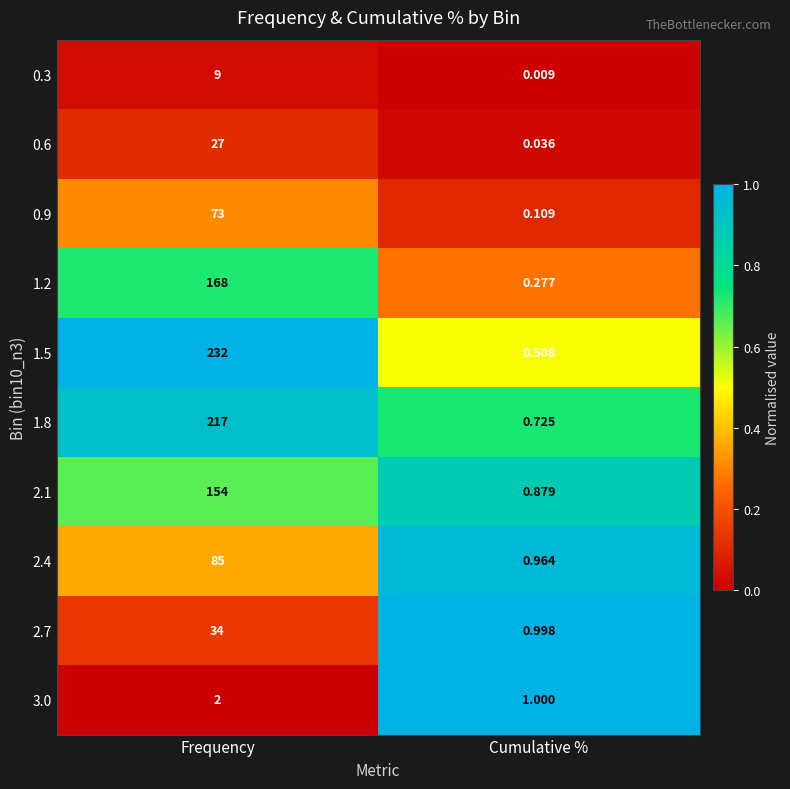

Where is 0.6 nearest to the value 13?

Cumulative %